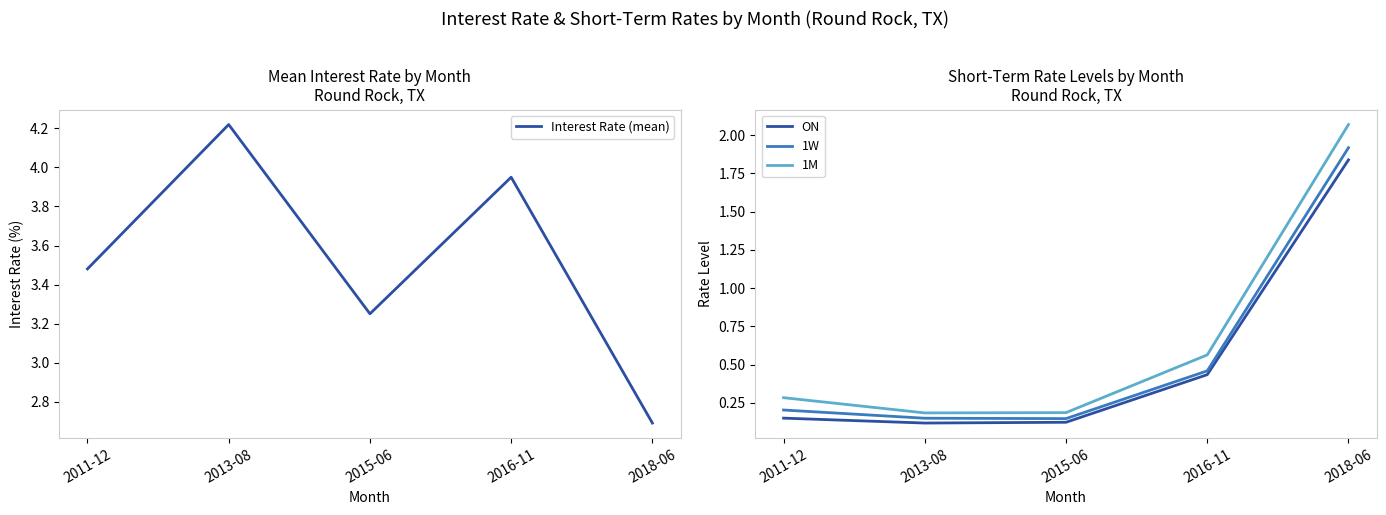

What position from the right is 2011-12?

5